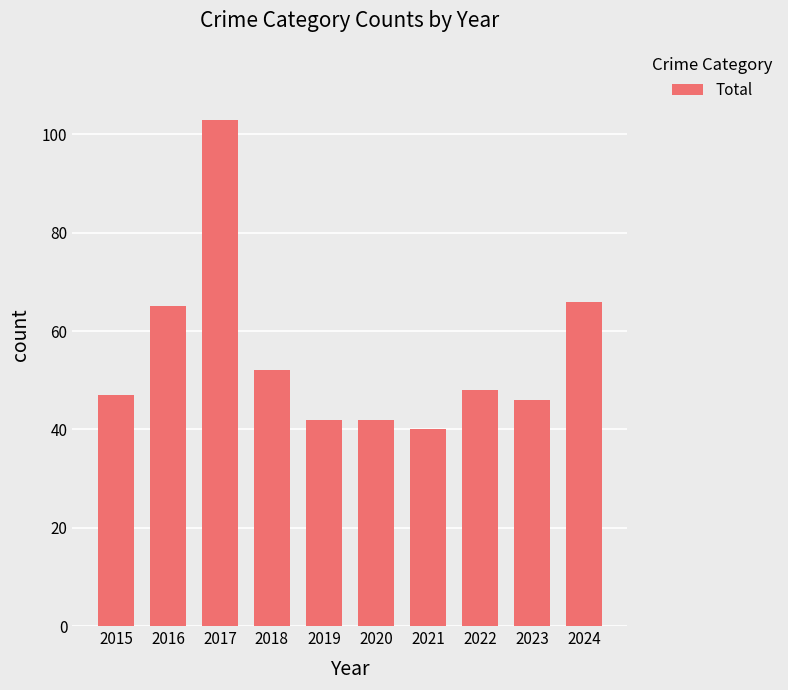

Reading left to right, extract all data points from this chart.

2015=47	2016=65	2017=103	2018=52	2019=42	2020=42	2021=40	2022=48	2023=46	2024=66